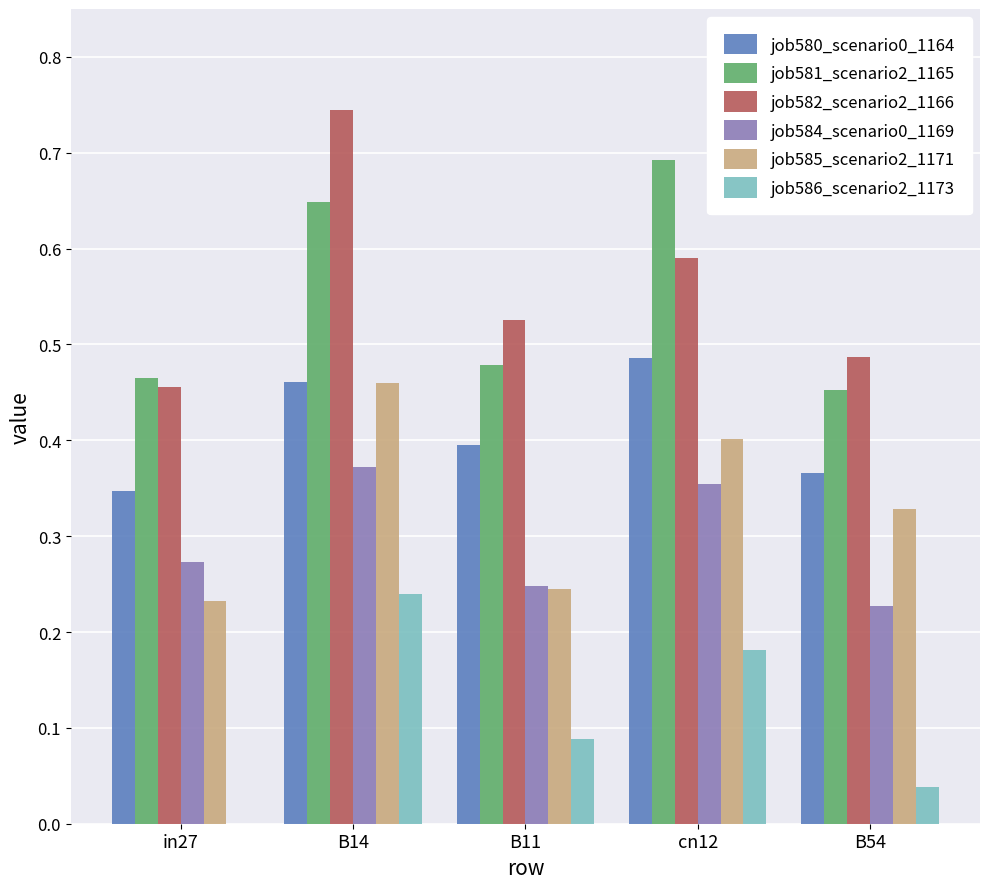

What is the sum of all job582_scenario2_1166 values?

2.8